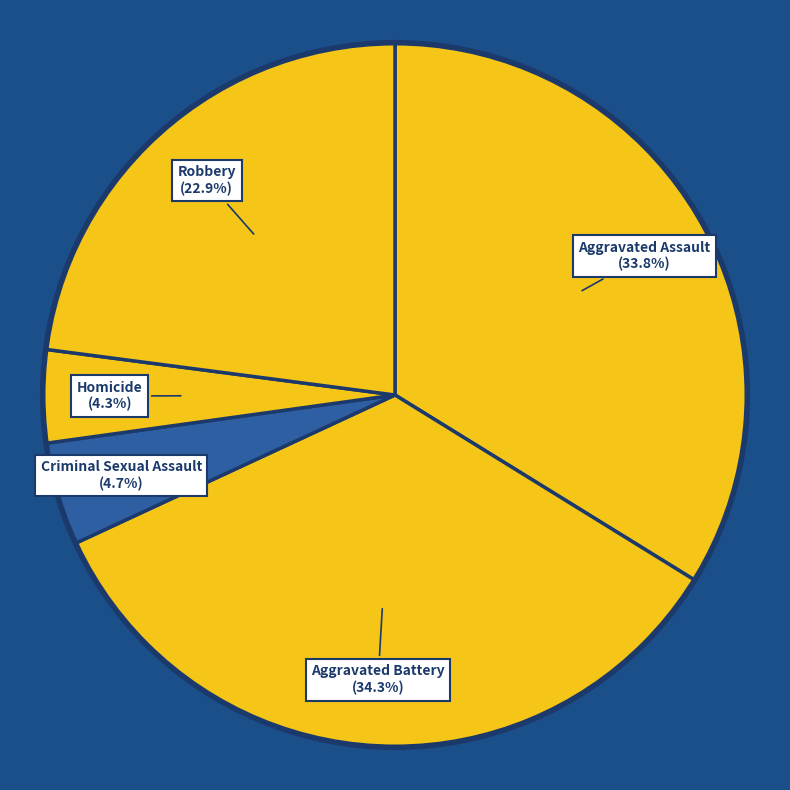

To the nearest percent, what percentage of the pie is Criminal Sexual Assault?

5%